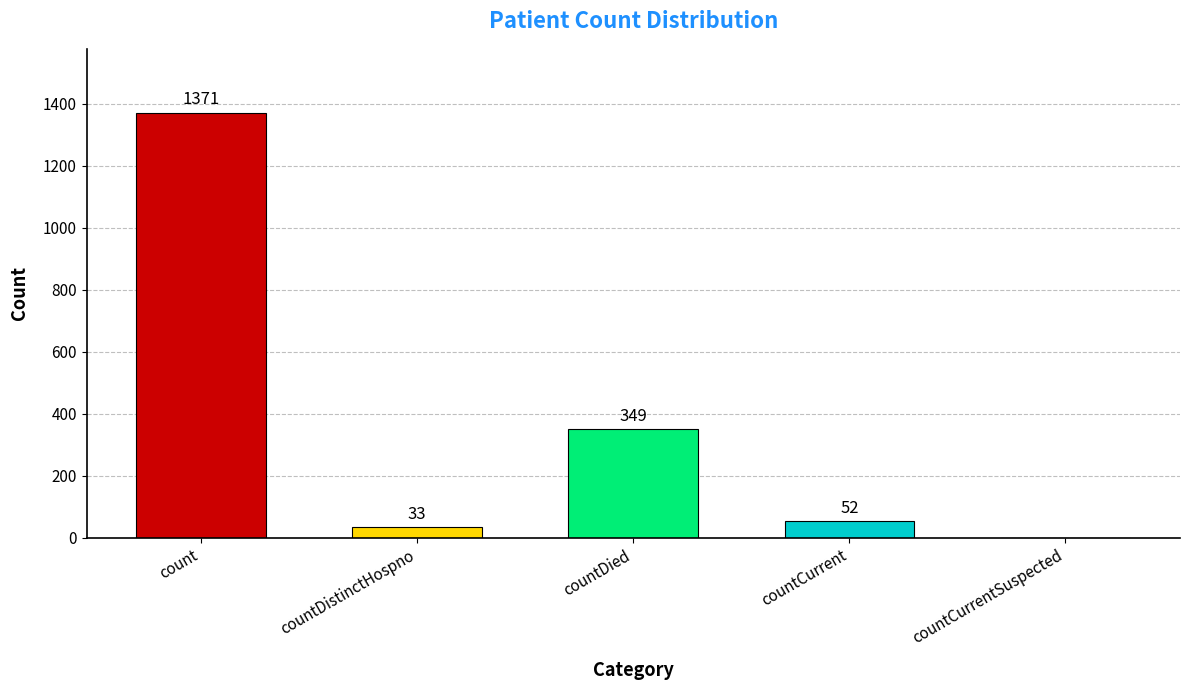

What is the sum of the values at countCurrentSuspected and countDistinctHospno?

33